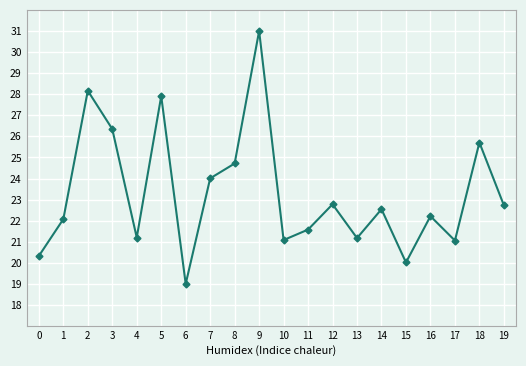

Read the value at 9.

31.0